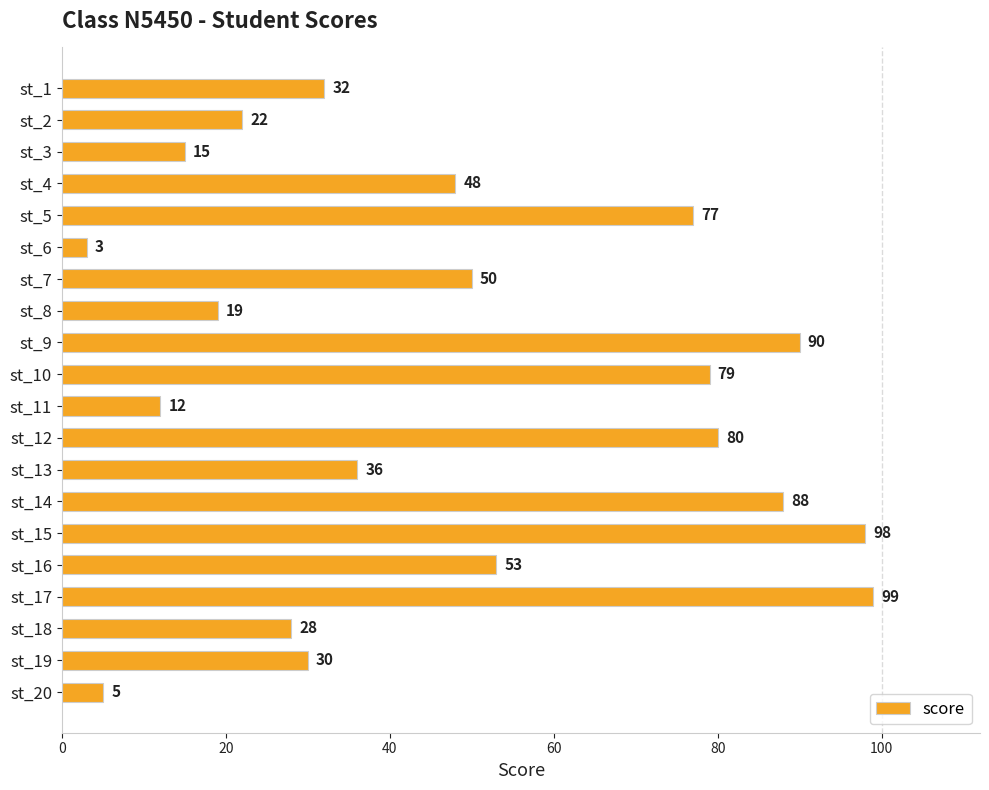

What is the value of the 9th bar from the top?

90